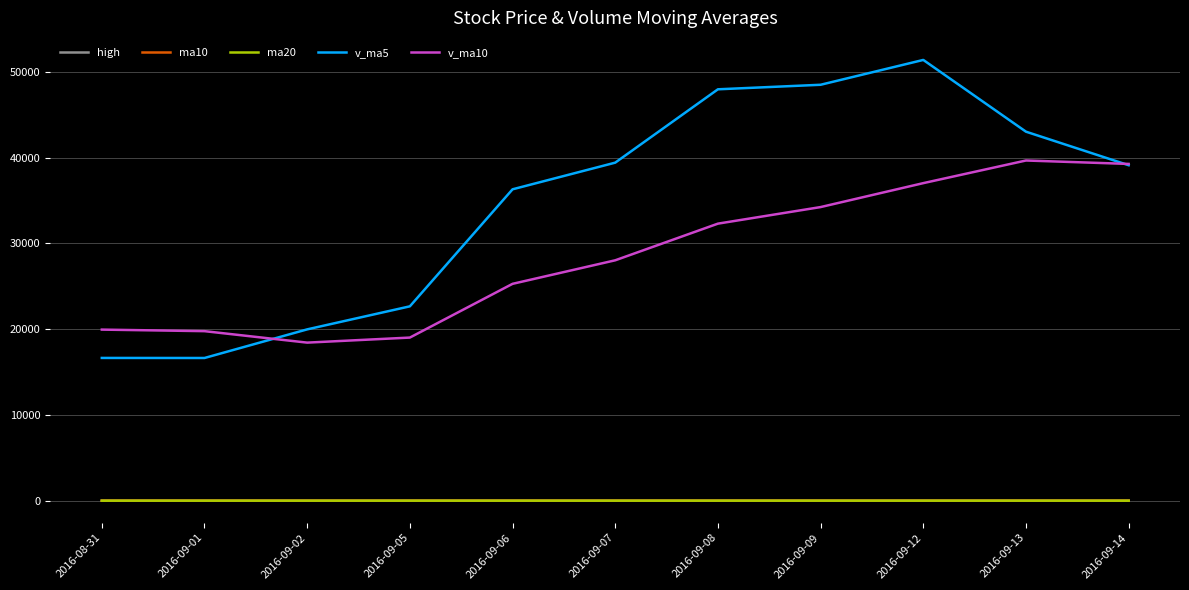

Which category has the highest value in the v_ma5 series?

2016-09-12